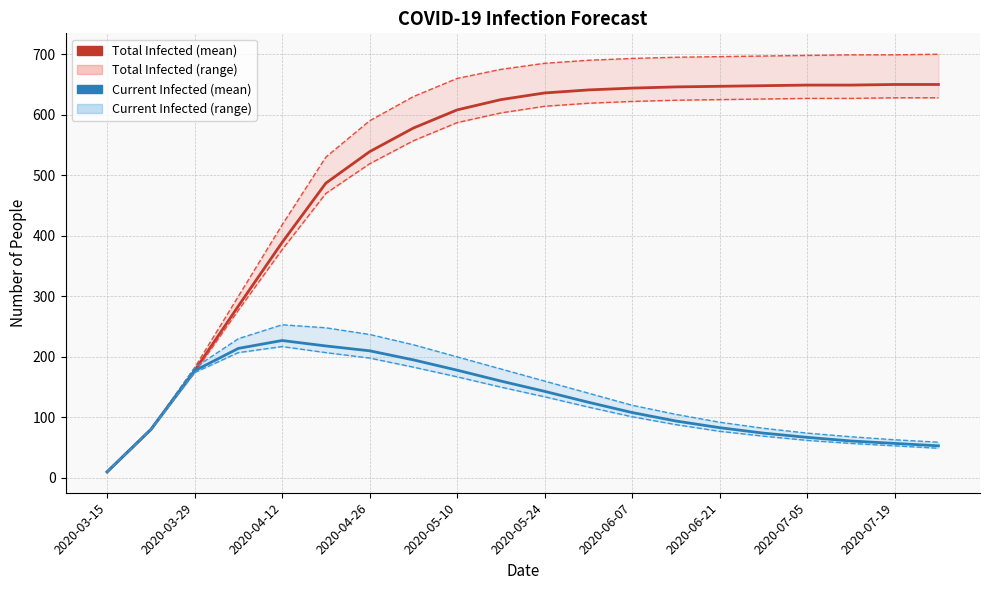

Which has a higher value, 2020-06-21 or 2020-07-19?

2020-07-19